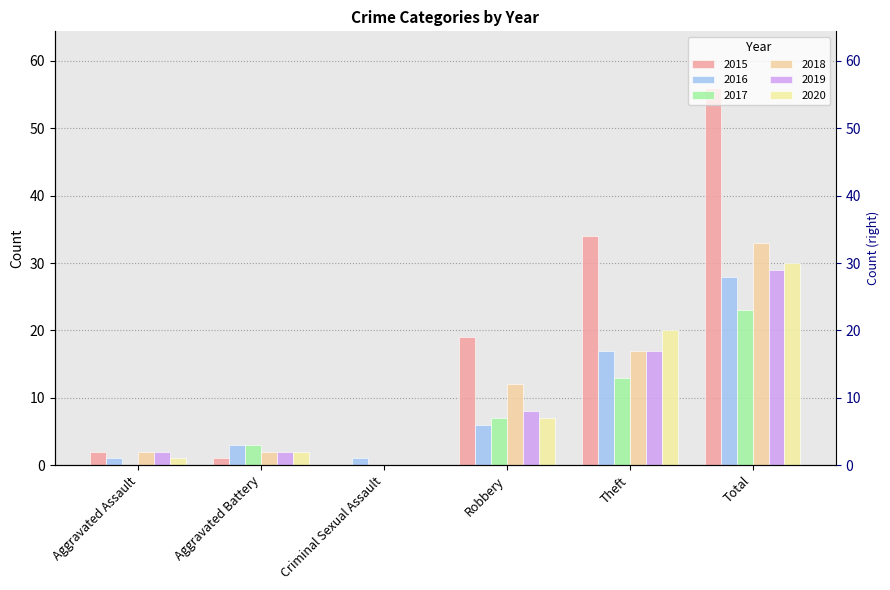

How many bars are there in each group?

6